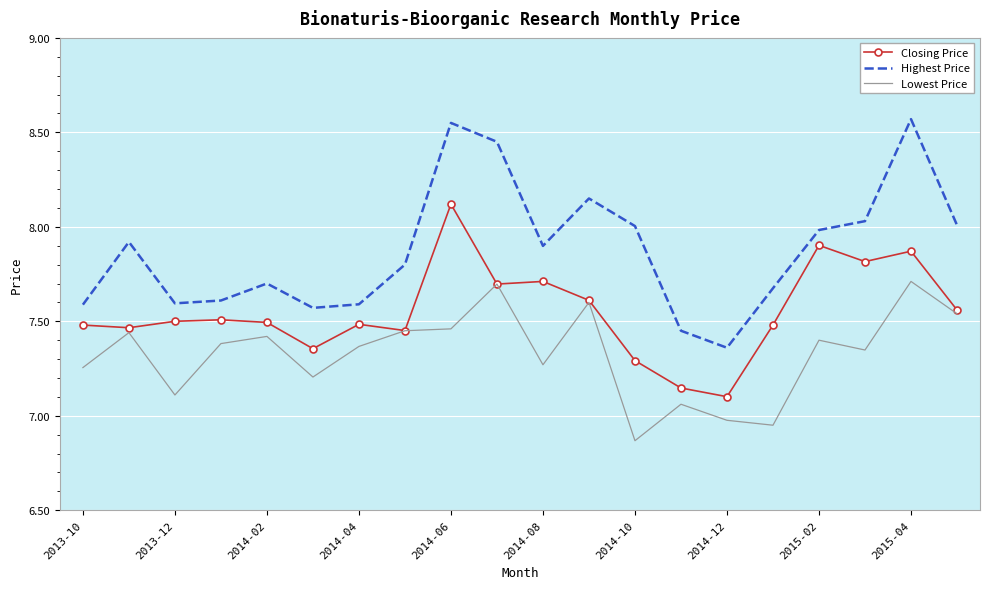

True or false: Closing Price and Highest Price intersect in this chart.

False